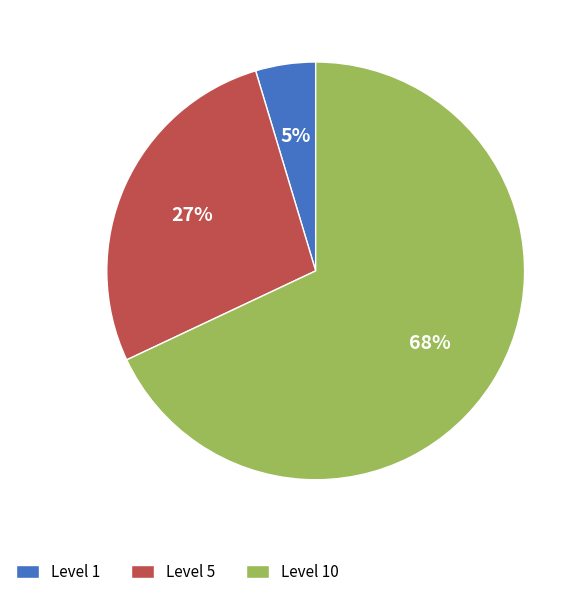

What is the majority slice?

Level 10